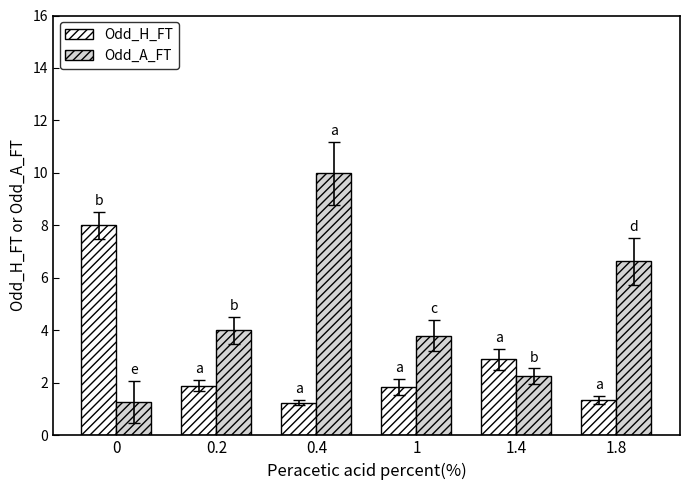

True or false: Odd_A_FT has a value of 1.3 at 0.

True